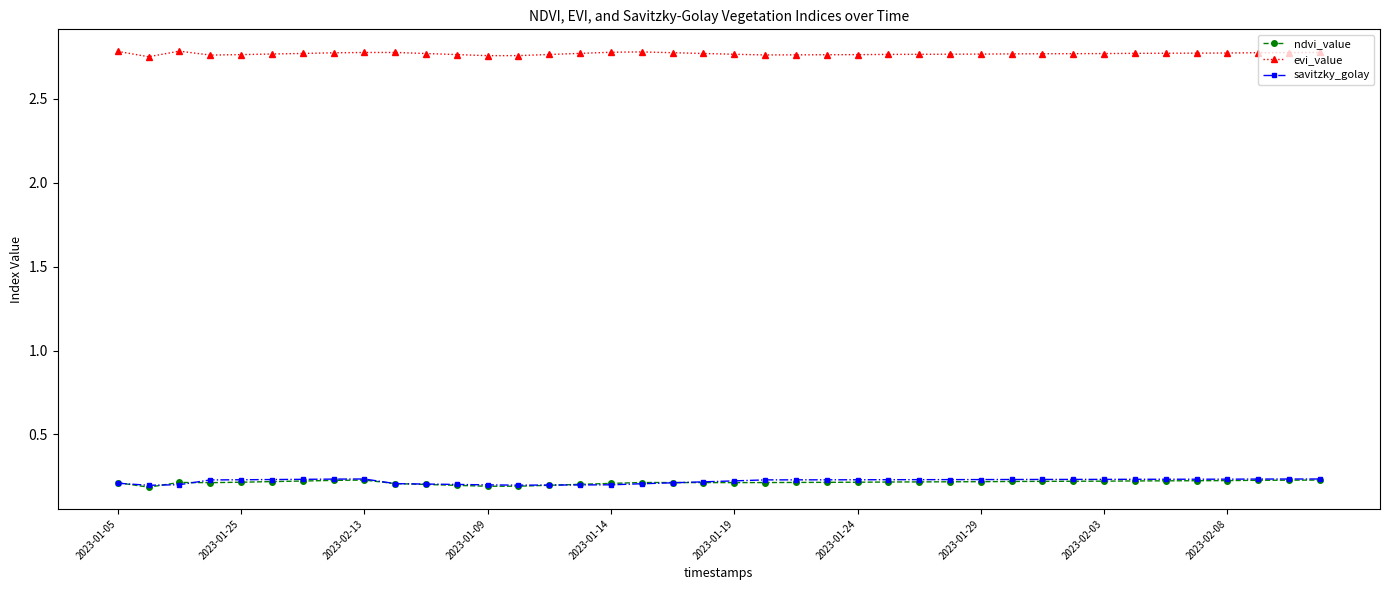

Which series has the largest total across all categories?

evi_value